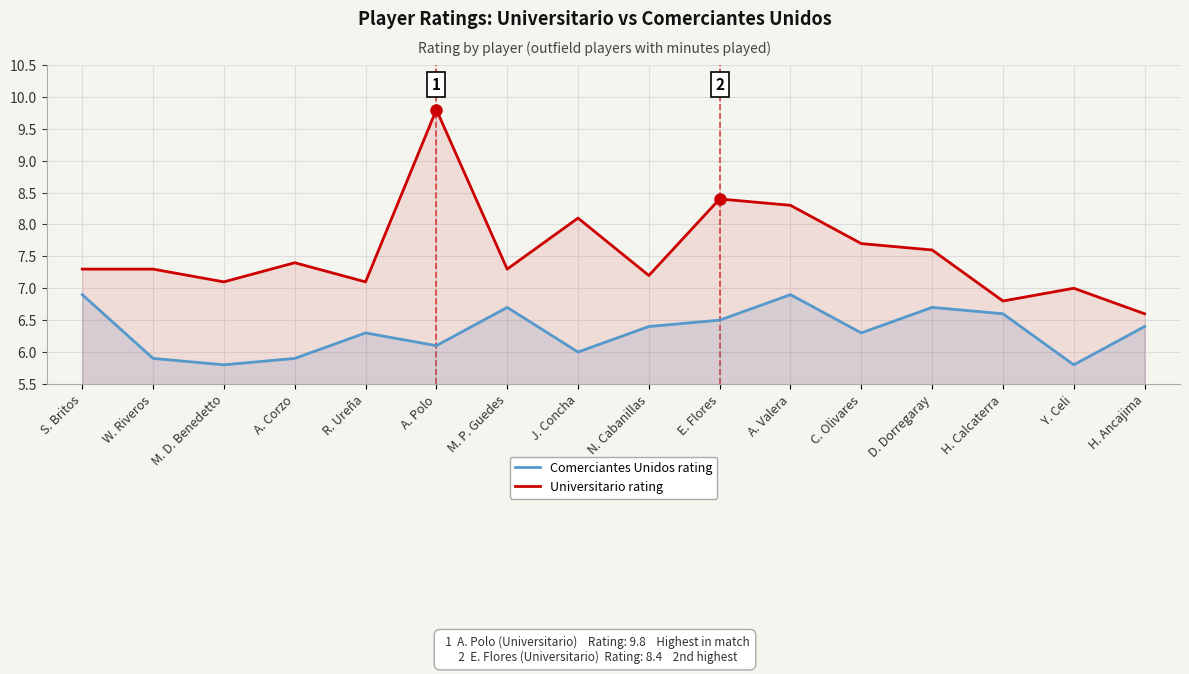

Reading right to left, what are all the values shown in this chart?

Comerciantes Unidos rating: 6.4	5.8	6.6	6.7	6.3	6.9	6.5	6.4	6.0	6.7	6.1	6.3	5.9	5.8	5.9	6.9
Universitario rating: 6.6	7.0	6.8	7.6	7.7	8.3	8.4	7.2	8.1	7.3	9.8	7.1	7.4	7.1	7.3	7.3